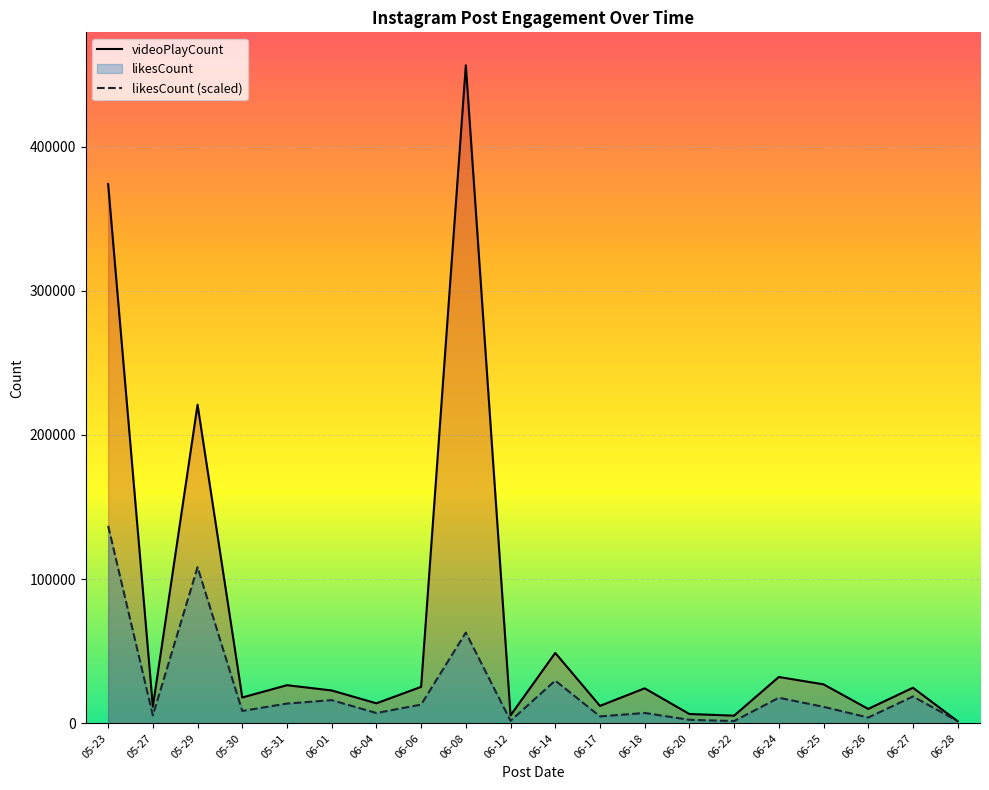

Which series has the largest total across all categories?

videoPlayCount